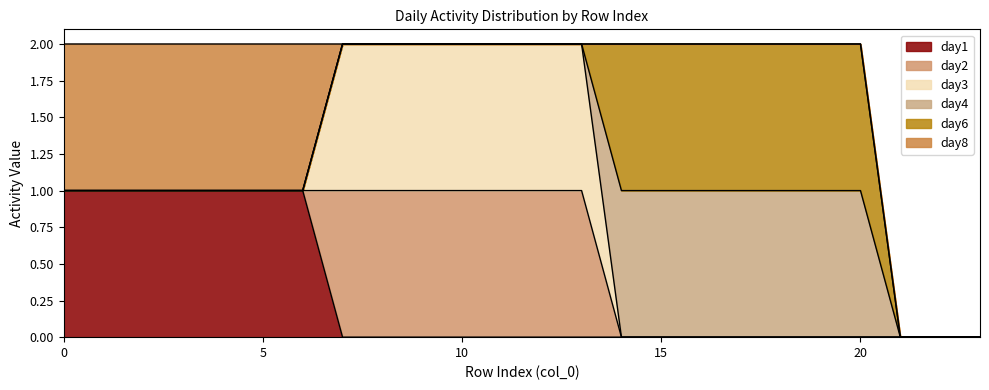

Which series changed the most between 9 and 23?

day2